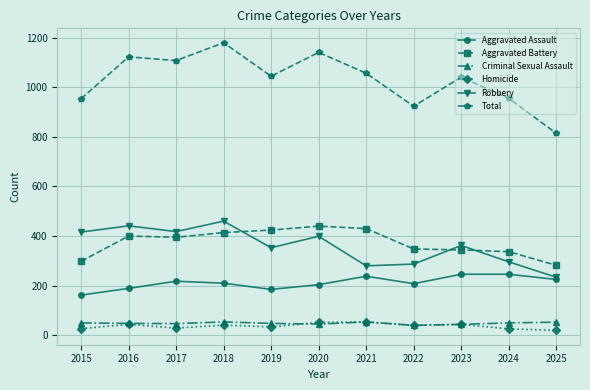

Which series has the largest total across all categories?

Total